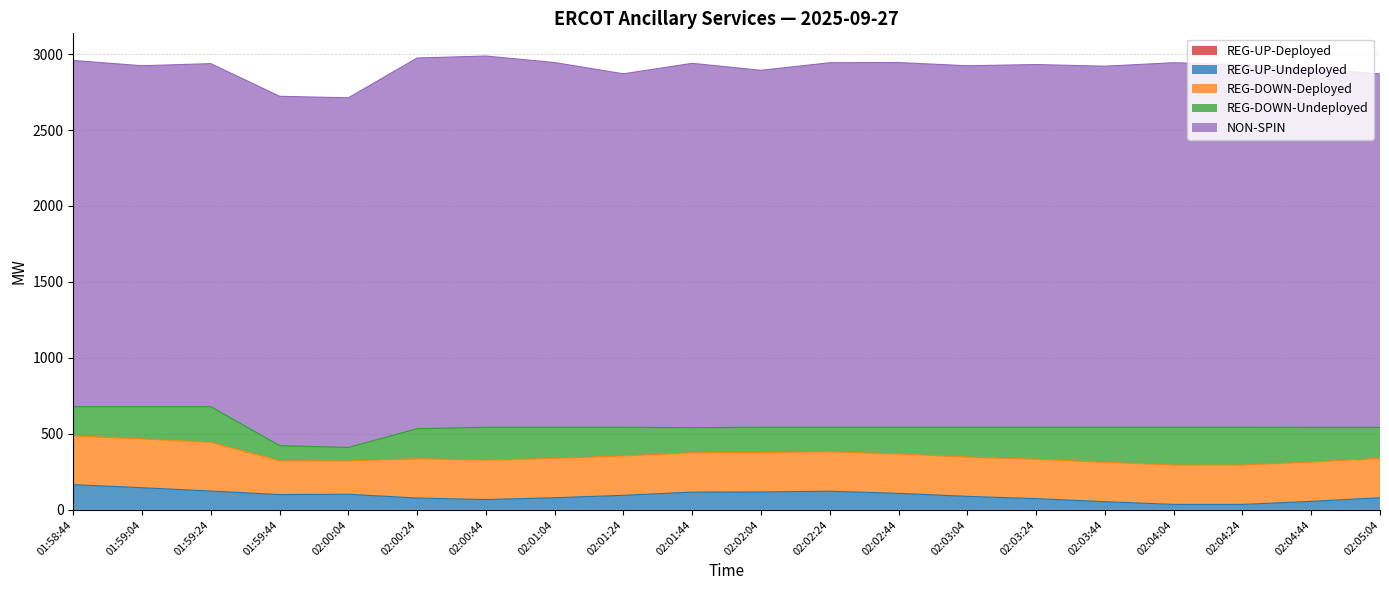

At which category is the sum across all series the highest?

02:00:44